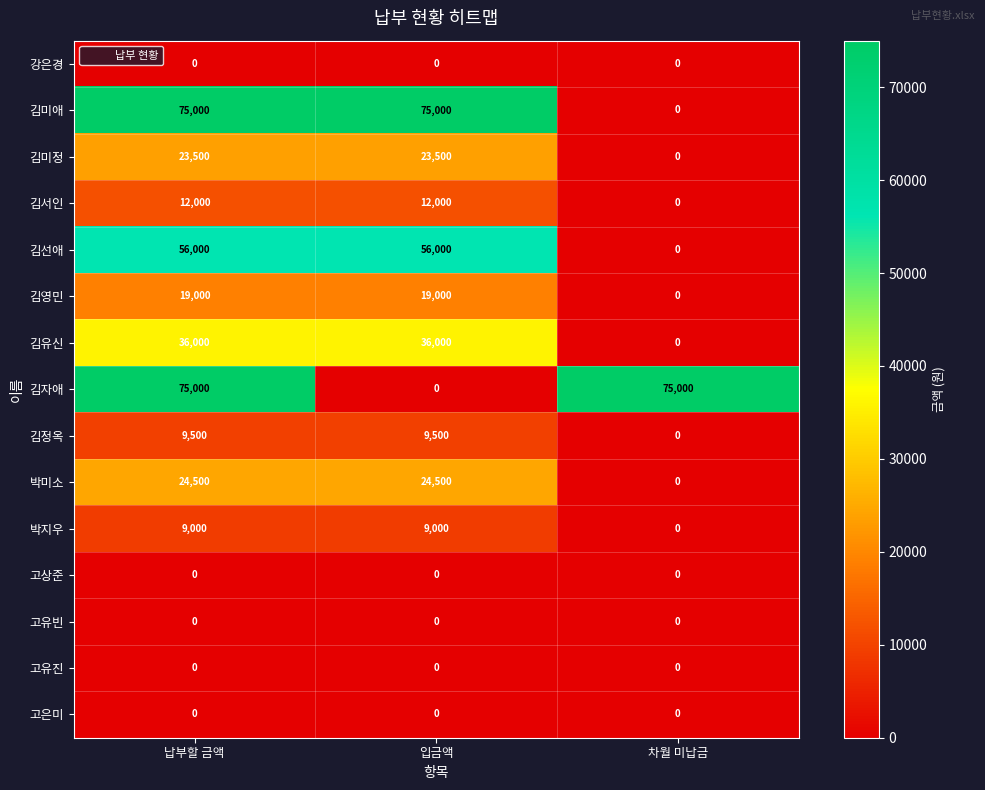

At which category is the sum across all series the highest?

납부할 금액